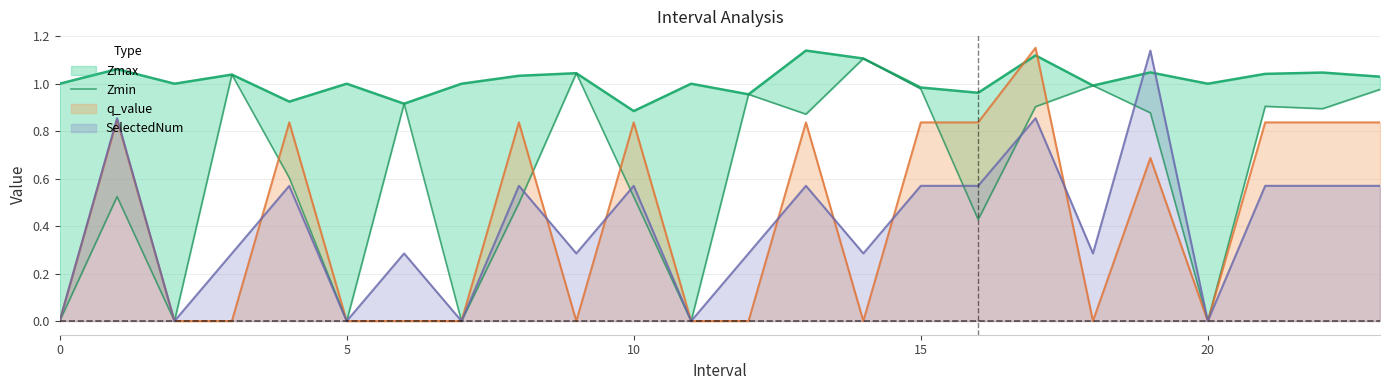

True or false: q_value and Zmin cross at least once.

True